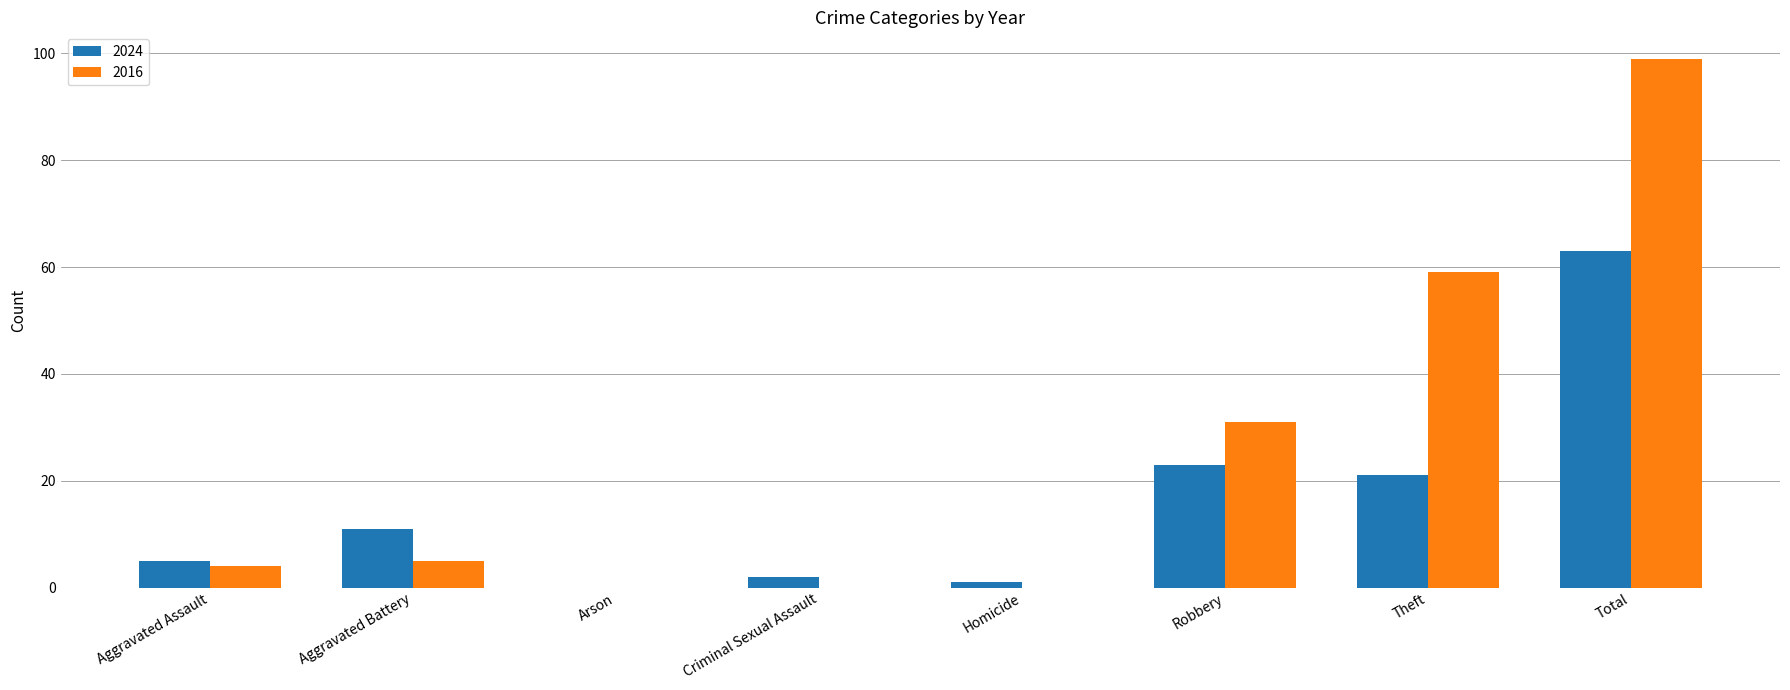

Which series has the largest total across all categories?

2016